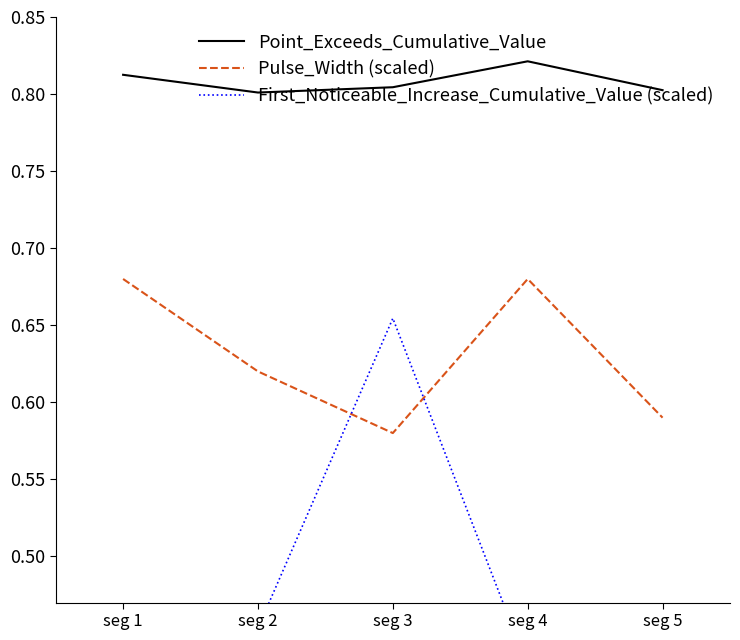

The Pulse_Width (scaled) series shows 0.7 at seg 4. True or false?

True